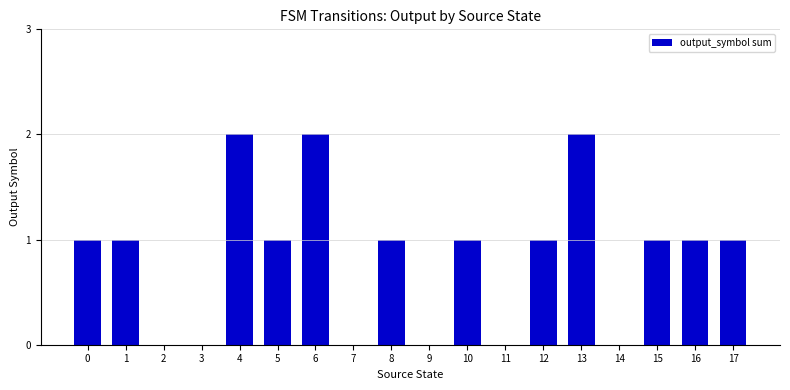

Reading left to right, transcribe all the data shown in this chart.

0=1	1=1	2=0	3=0	4=2	5=1	6=2	7=0	8=1	9=0	10=1	11=0	12=1	13=2	14=0	15=1	16=1	17=1